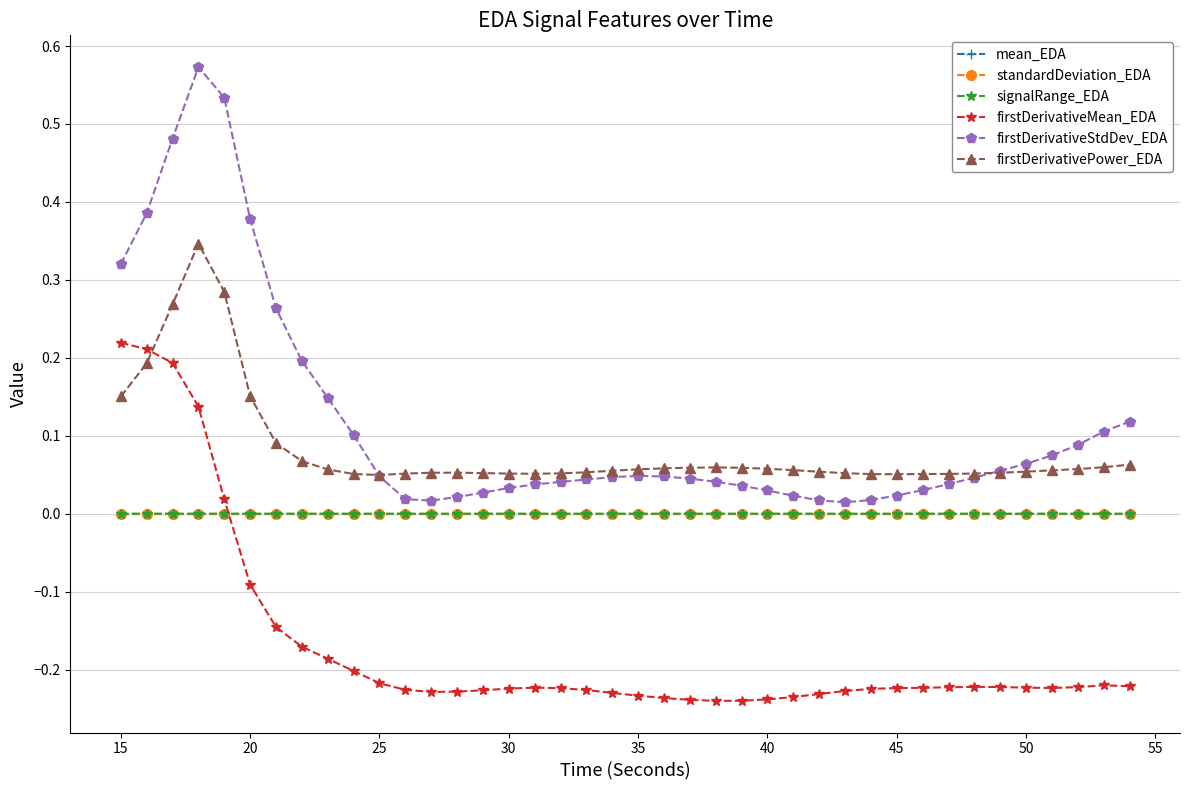

Which series has the widest spread of values?

firstDerivativeStdDev_EDA